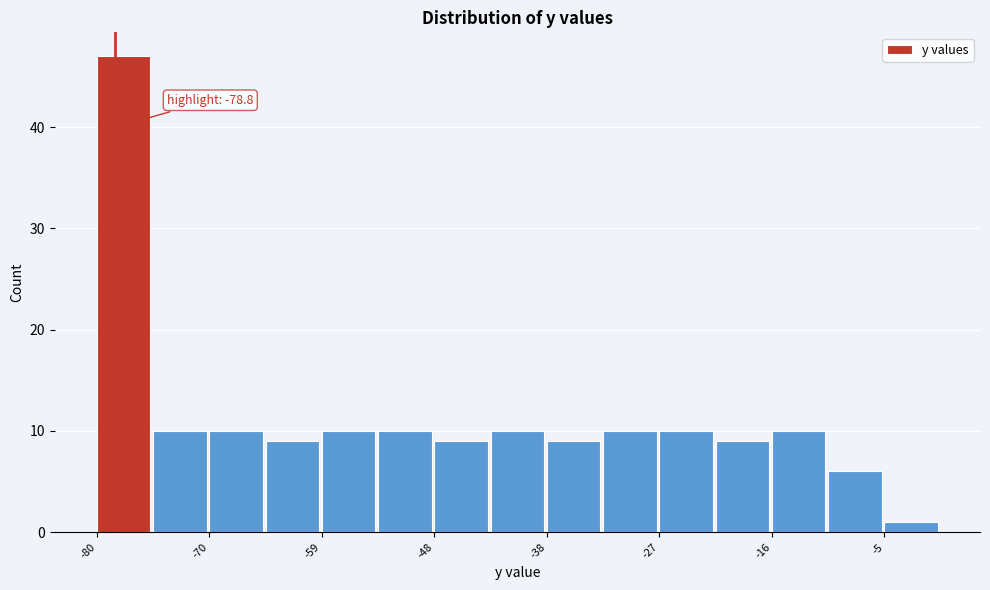

Read against the x-axis, roughly where is the centre of the tallest bar?

-78